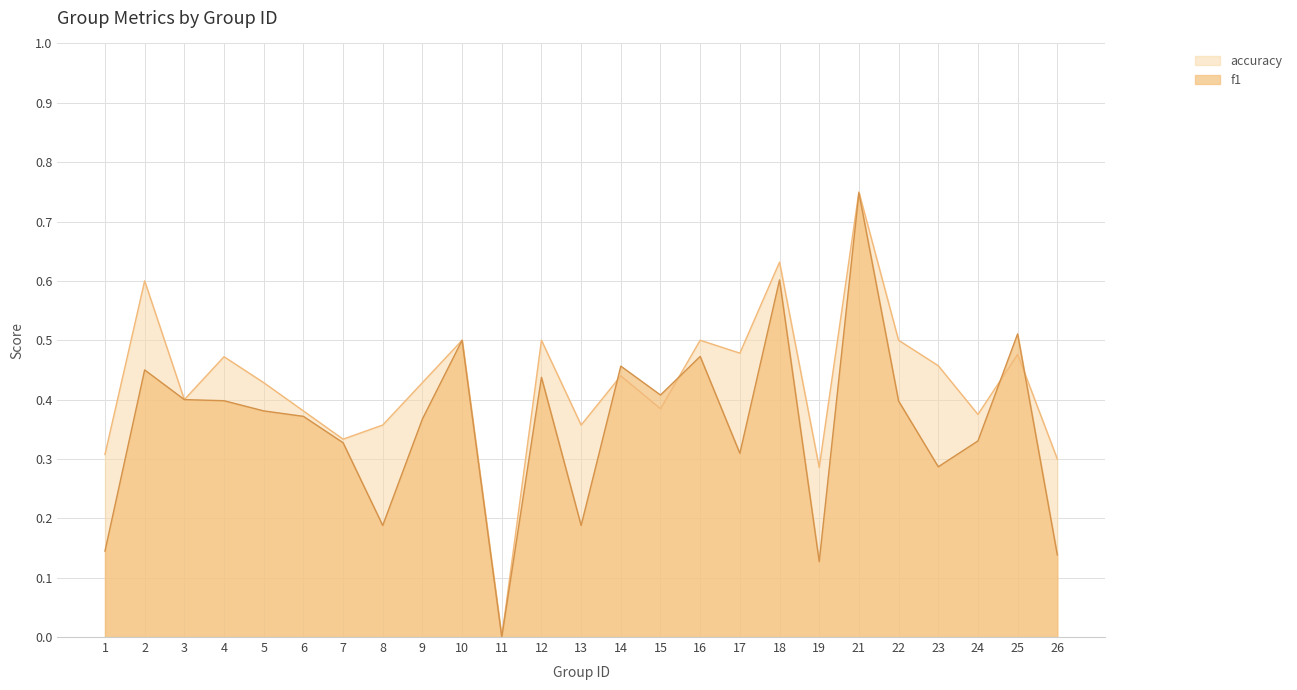

Rank the series by their maximum value, from highest to lowest.

accuracy, f1